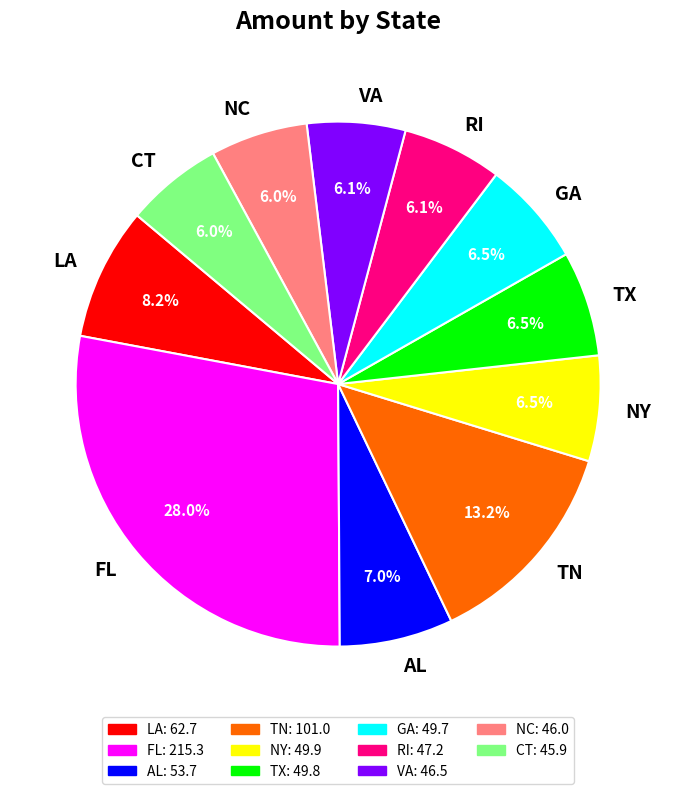

Does RI represent more than half of the total?

No